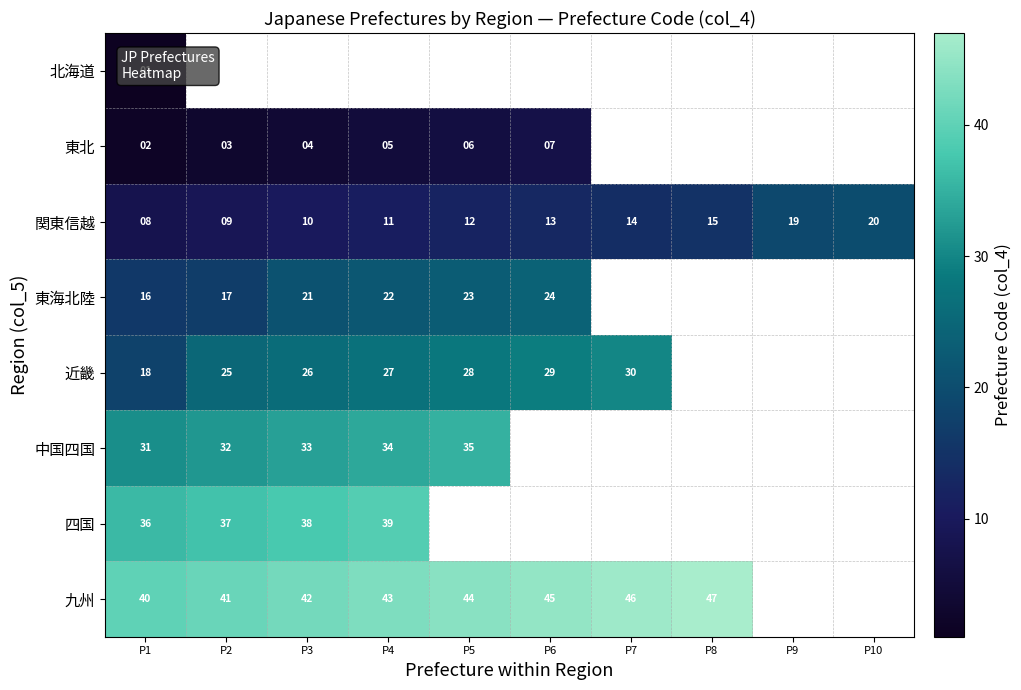

Is it true that 東北 equals 6 at P3?

False